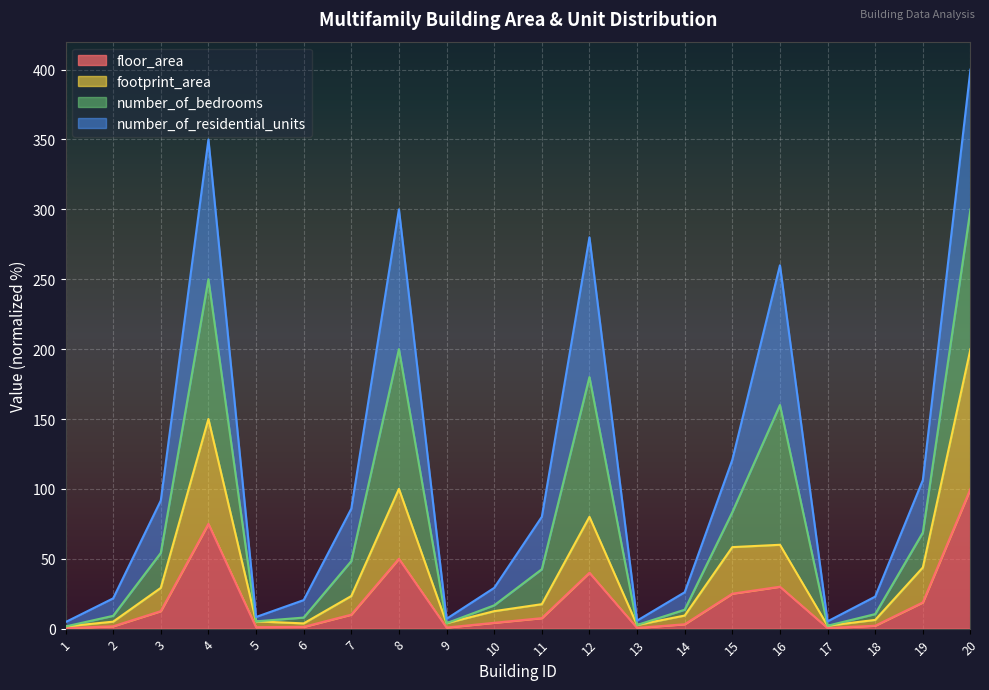

The value of footprint_area at 12 is 30.6. True or false?

False